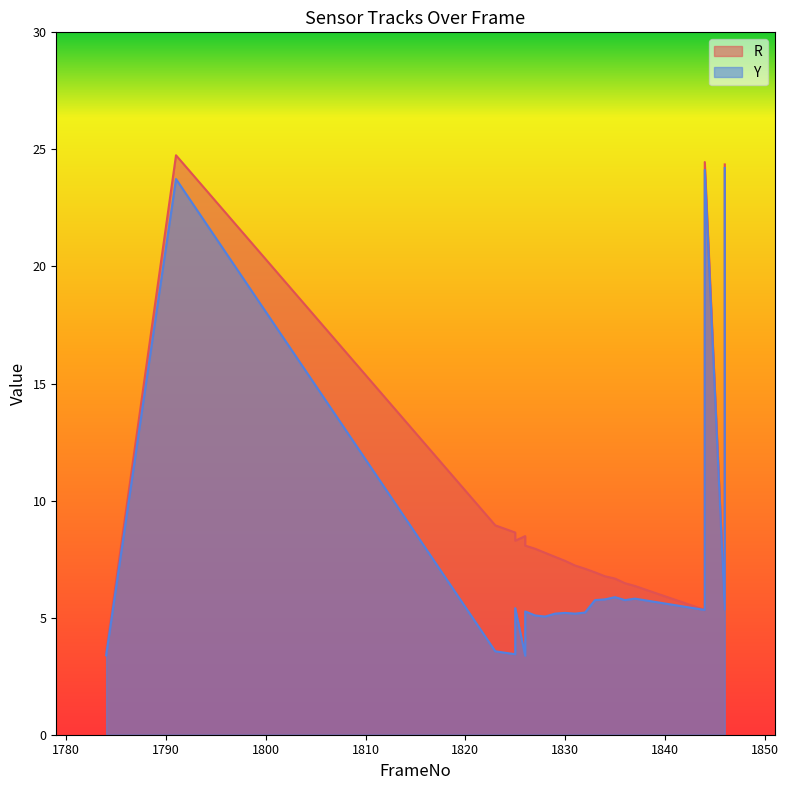

Reading left to right, what are all the values shown in this chart?

R: 3.5	24.7	8.9	8.8	8.6	8.3	8.5	8.1	7.9	7.8	7.6	7.4	7.2	7.1	6.9	6.8	6.7	6.5	6.4	5.3	24.5	5.3	24.4
Y: 3.4	23.7	3.6	3.5	3.4	5.4	3.4	5.3	5.1	5.0	5.2	5.2	5.2	5.2	5.8	5.8	5.9	5.8	5.8	5.3	24.1	5.3	24.2